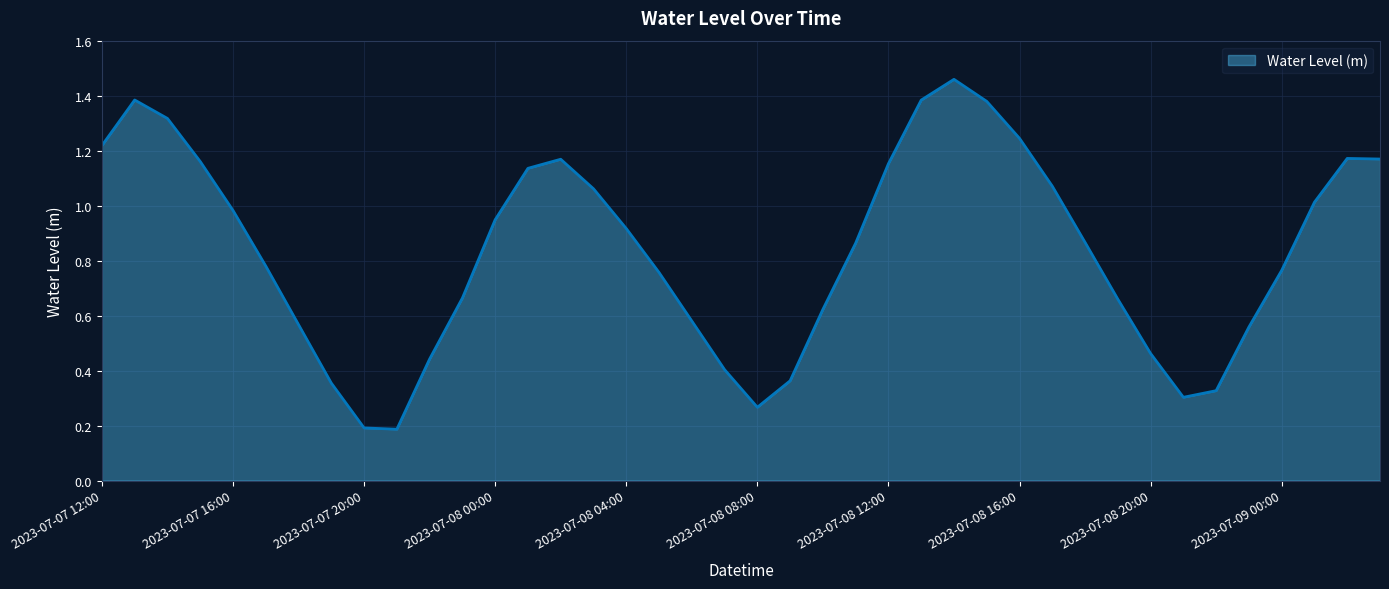

Does the chart display data point markers on the line(s)?

No